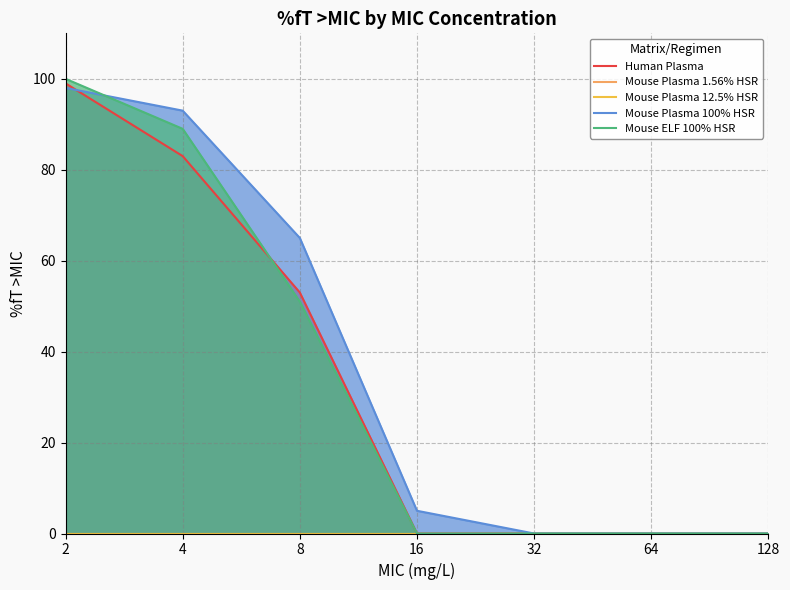

Rank the series by their maximum value, from lowest to highest.

Mouse Plasma 1.56% HSR, Mouse Plasma 12.5% HSR, Mouse Plasma 100% HSR, Human Plasma, Mouse ELF 100% HSR